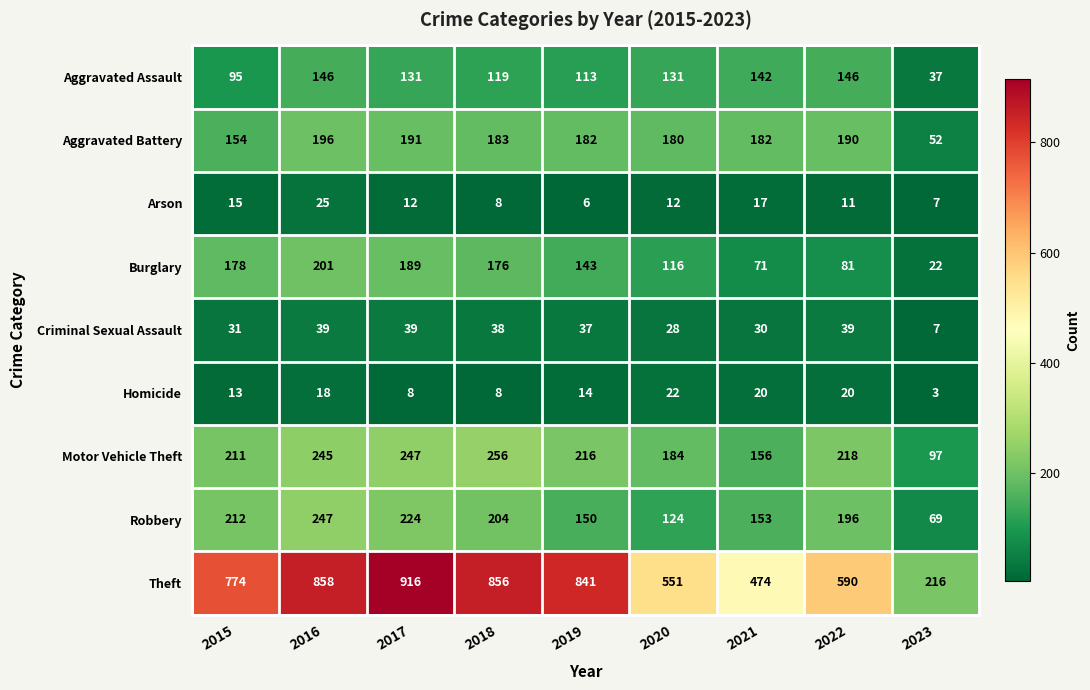

Which series has the largest total across all categories?

Theft